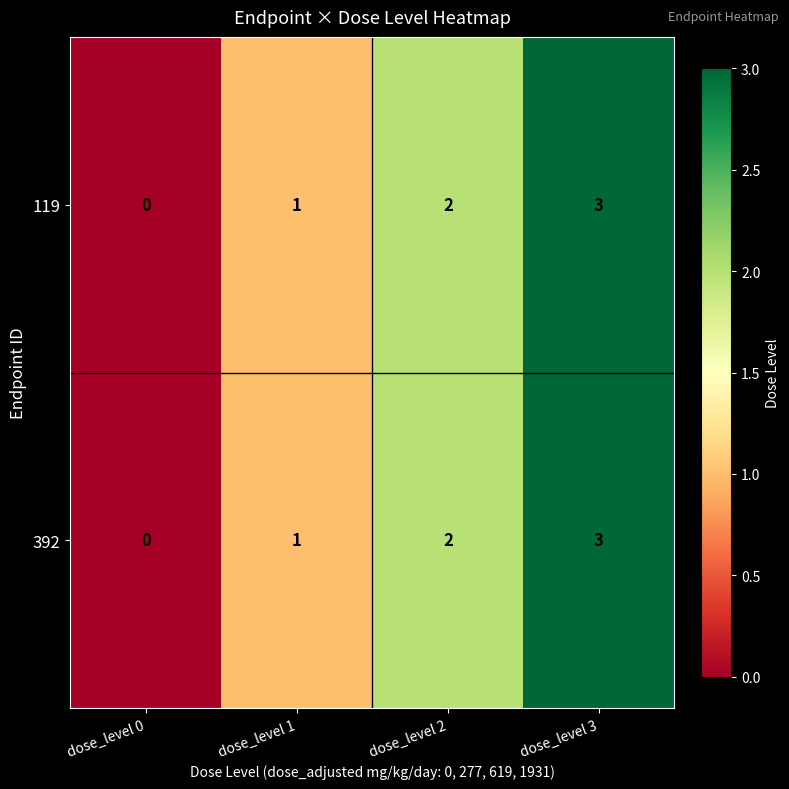

The value of 119 at dose_level 2 is 1. True or false?

False